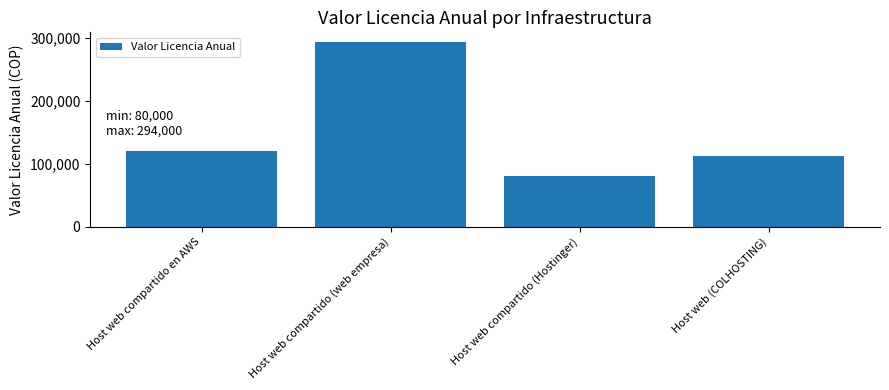

Reading left to right, transcribe all the data shown in this chart.

120000	294000	80000	112000